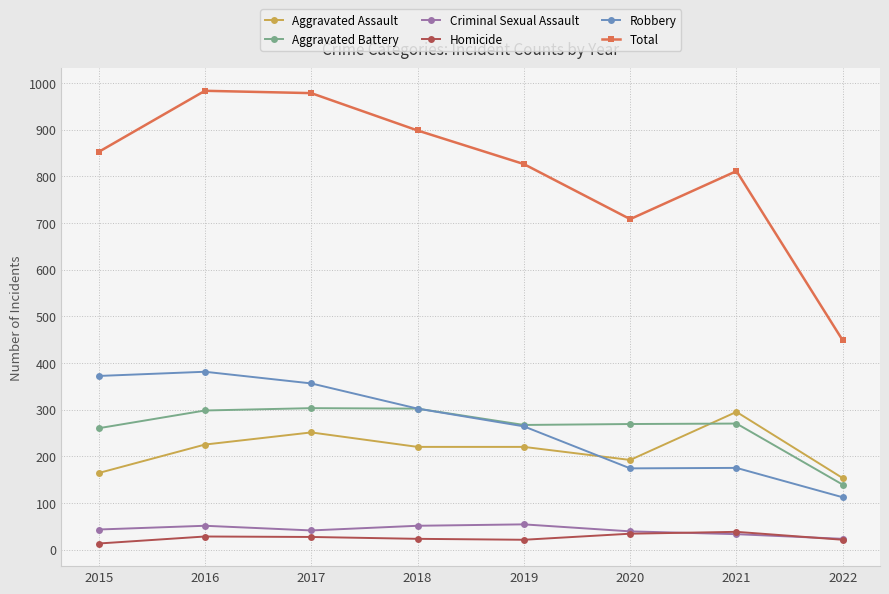

How many categories are shown in the chart?

8